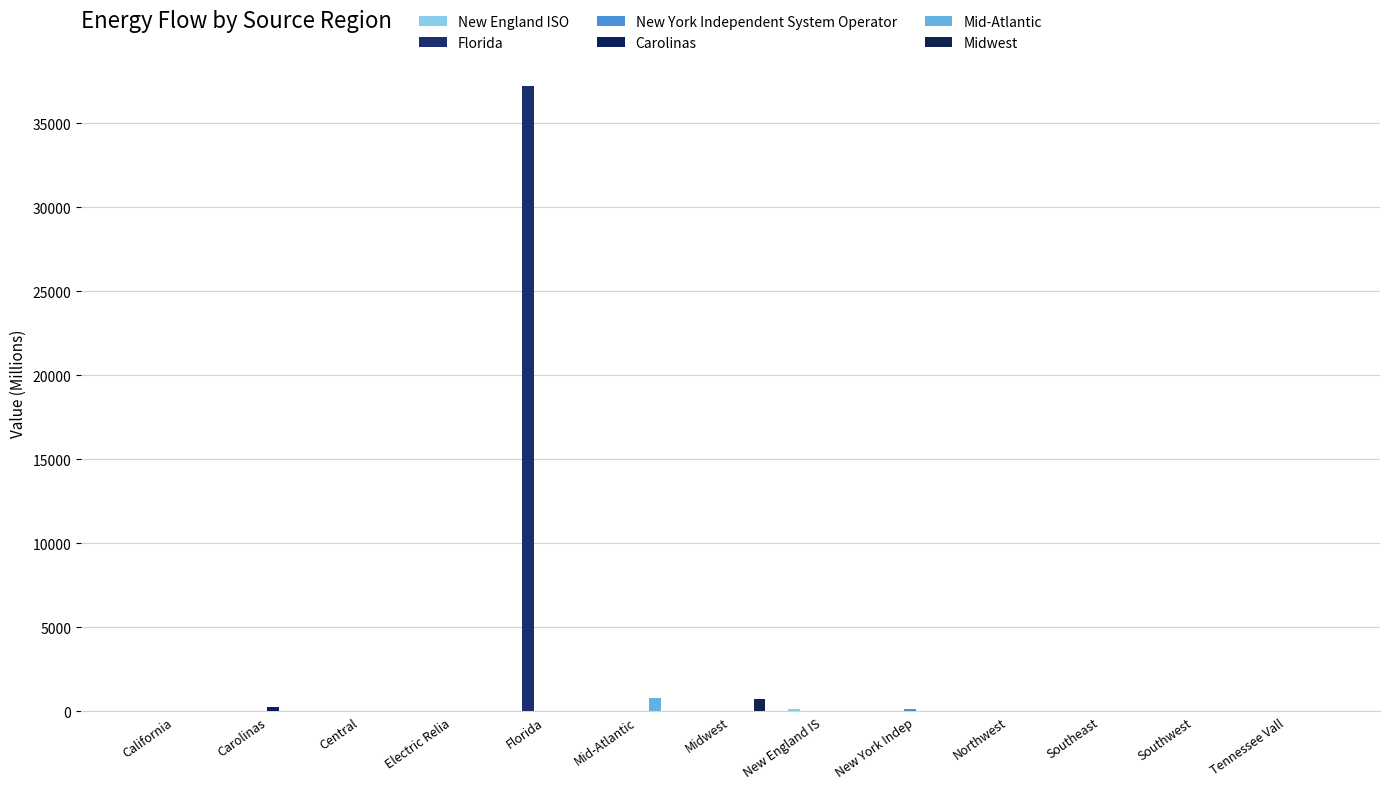

How many series are shown in this chart?

6